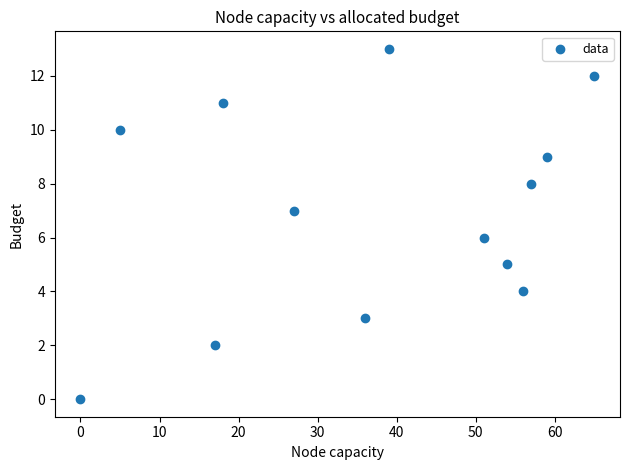

What is the range of X values (max minus min)?

65.0